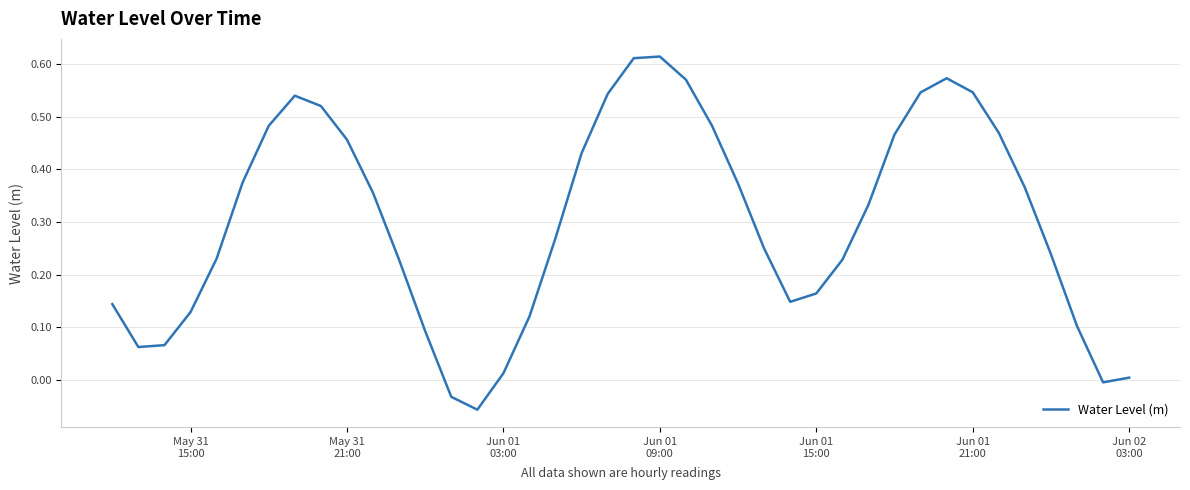

How many lines are shown in the chart?

1